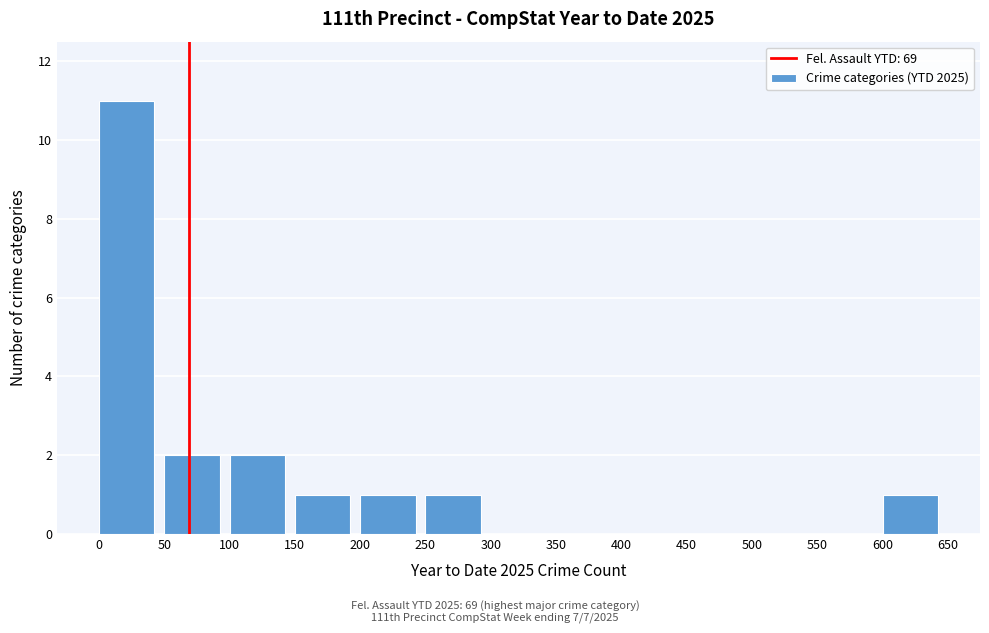

Over which range of the x-axis is the bar tallest?

0 to 50